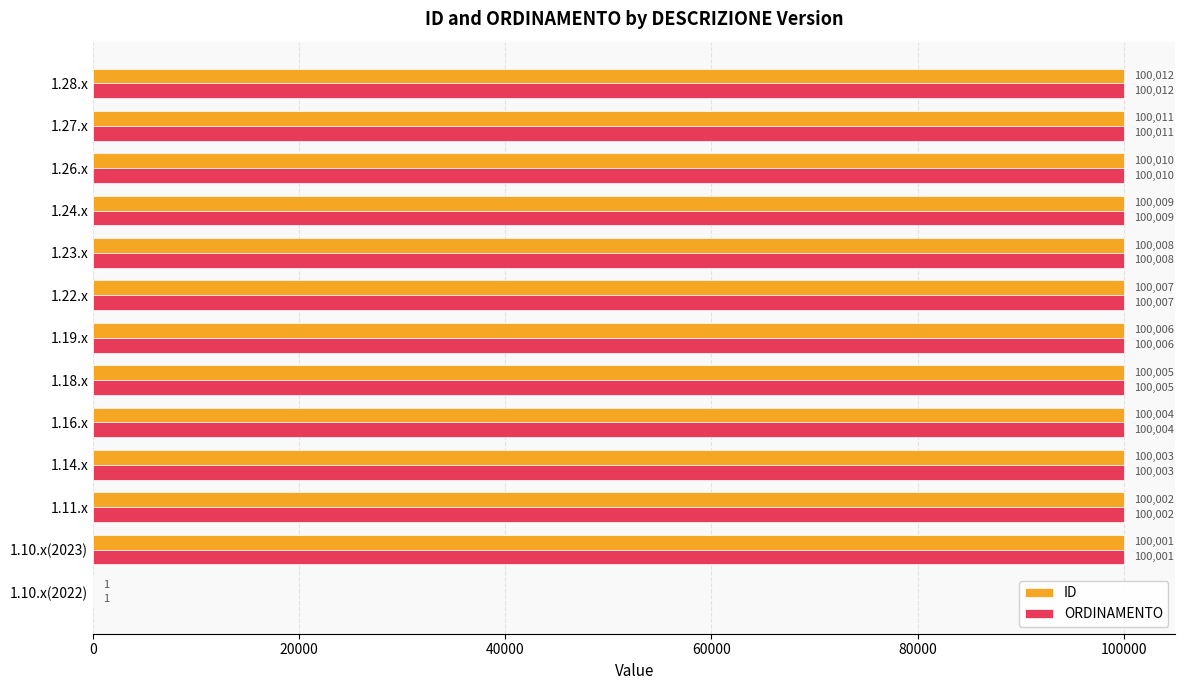

At which category does the chart reach its peak across all series?

1.28.x